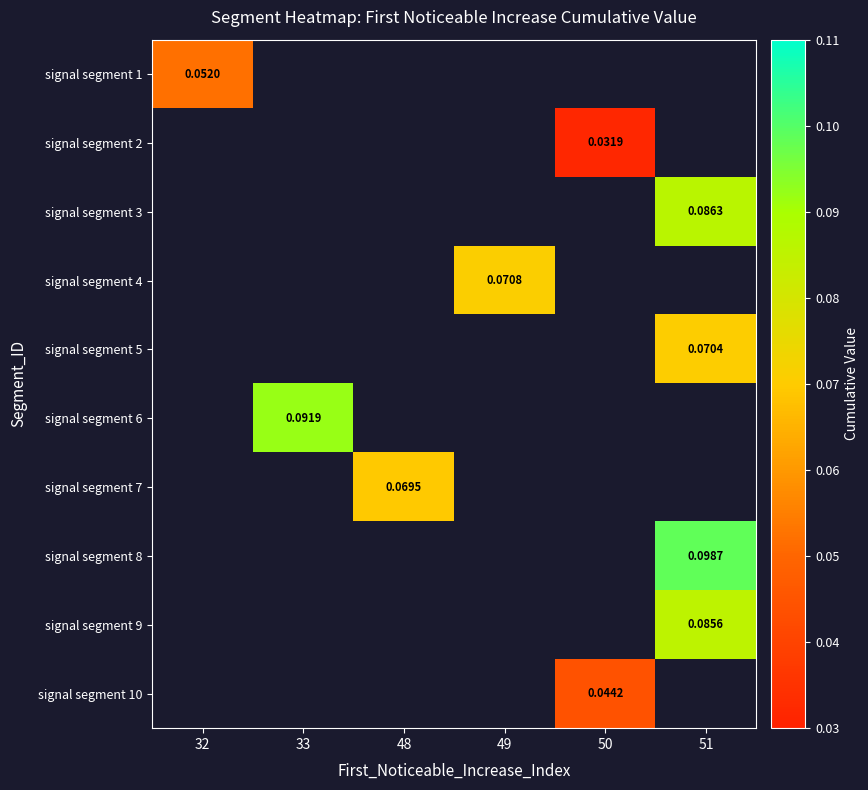

How many distinct data groups are displayed?

10